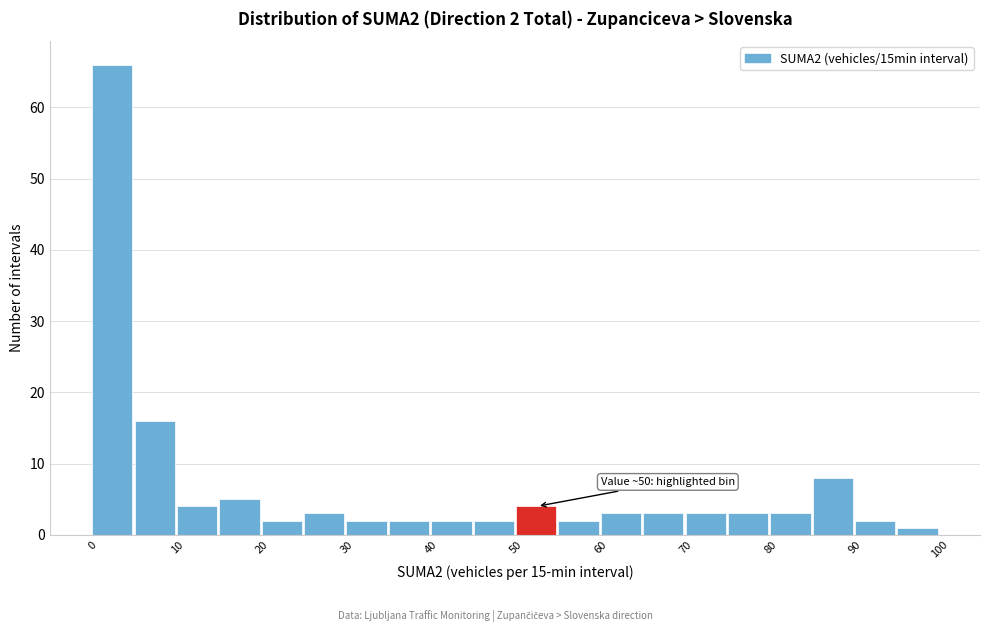

Over which range of the x-axis is the bar tallest?

0 to 5